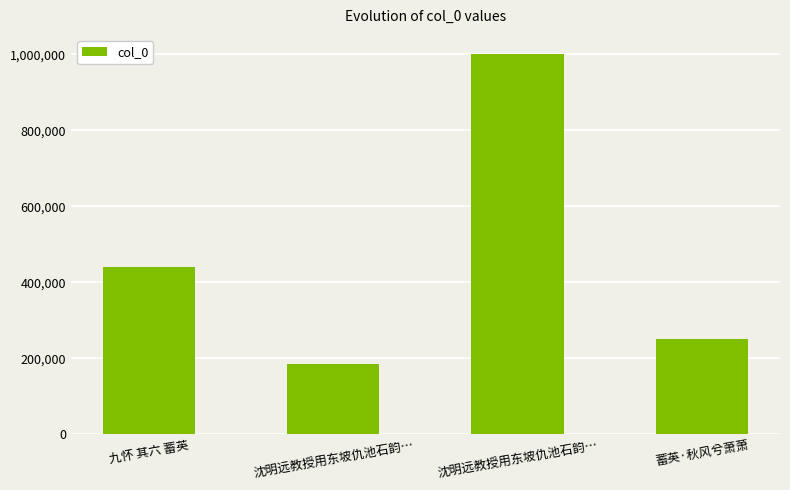

Are the bars horizontal?

No